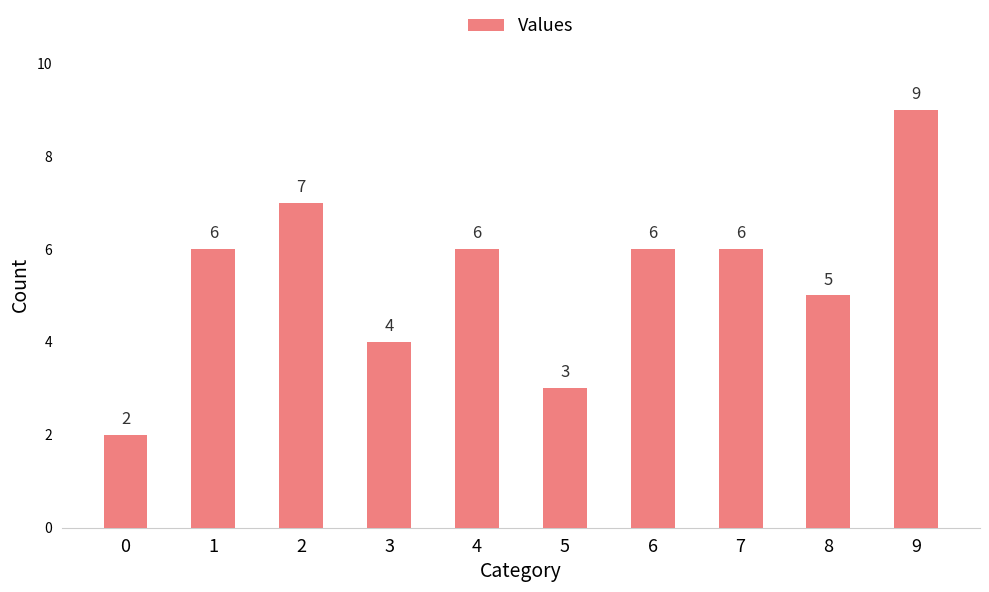

What is the ratio of the value at 7 to the value at 5?

2.0